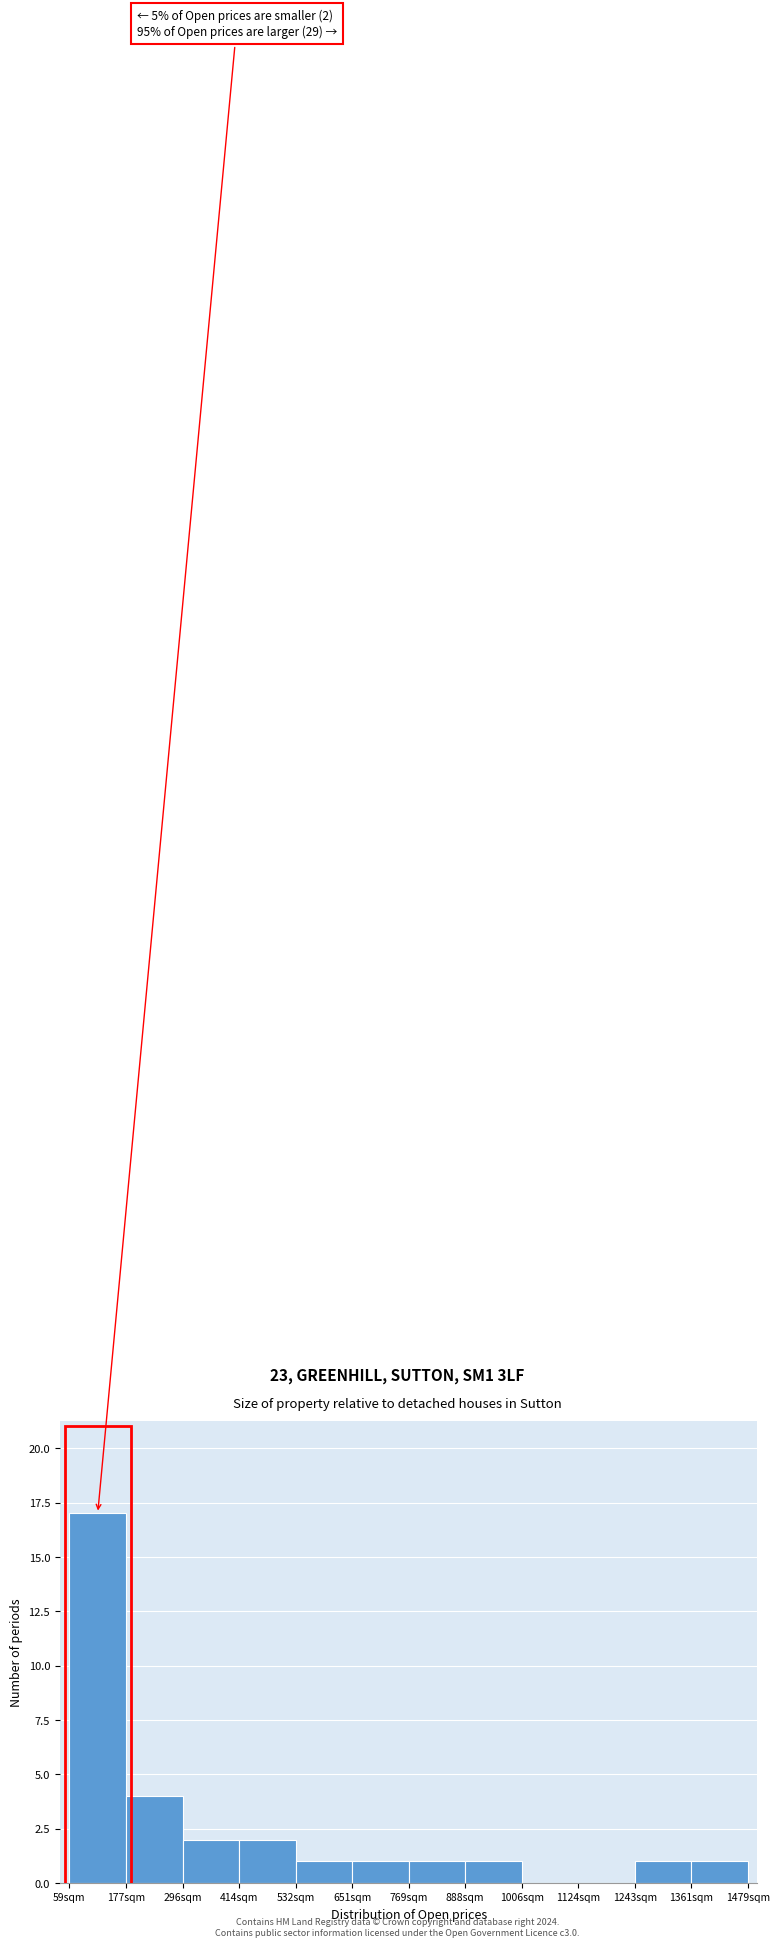

Which range on the x-axis has the tallest bar?

60 to 180